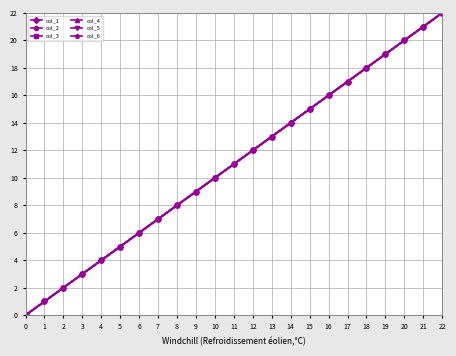

What value does the col_1 series have at 21, to the nearest 10?

20